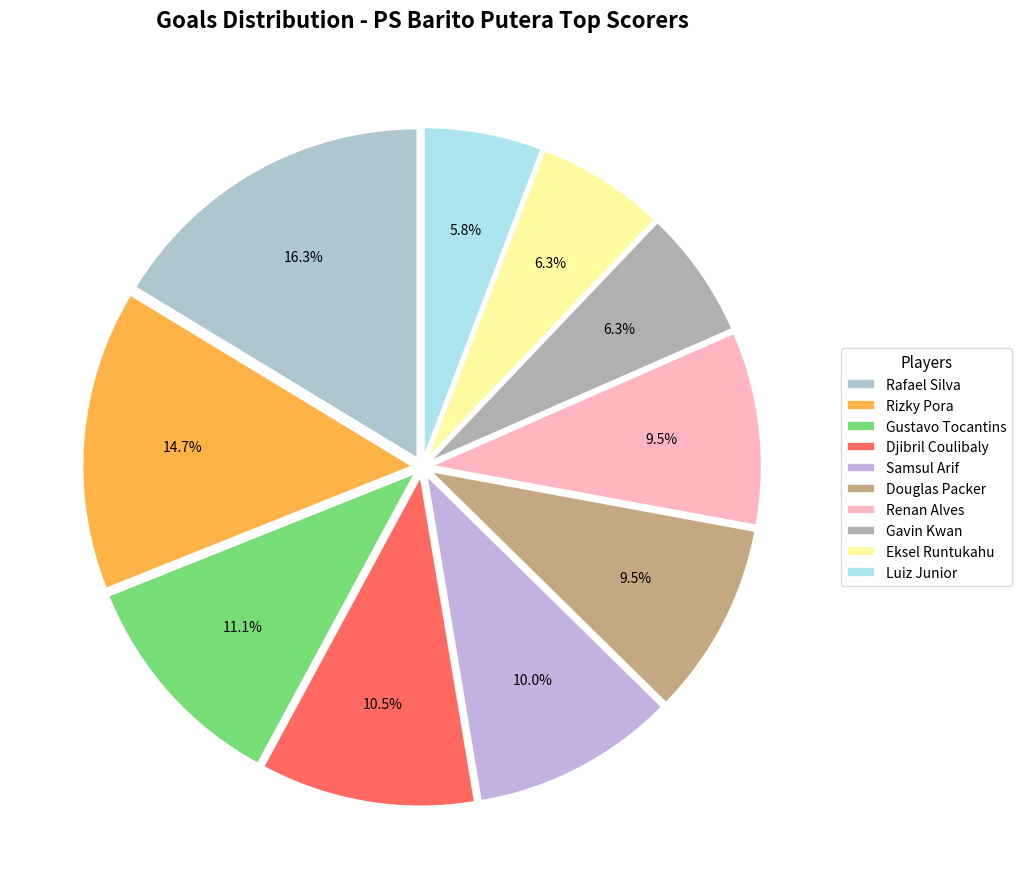

Does any single category account for the majority?

No